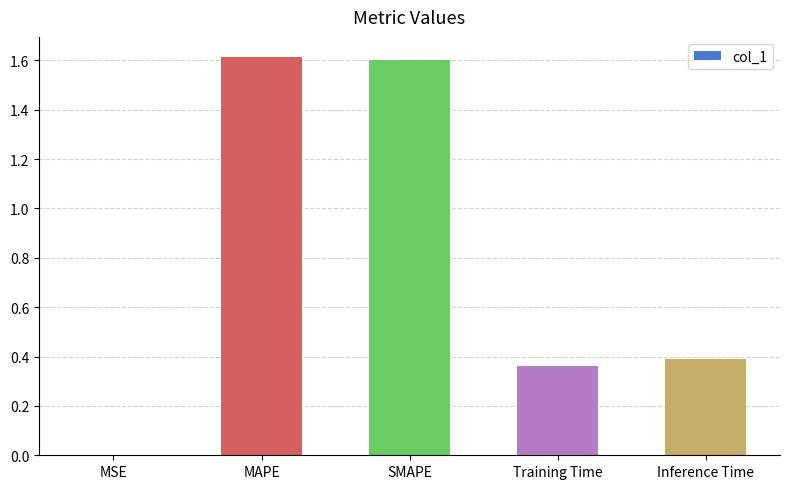

What is the greatest value displayed?

1.6